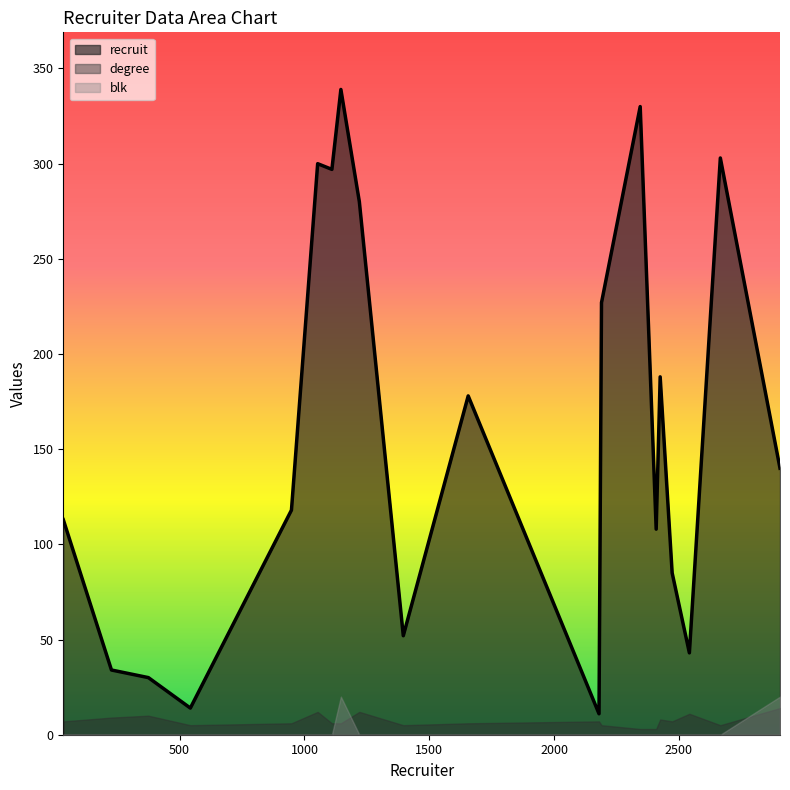

The blk series shows 0 at 2190. True or false?

True